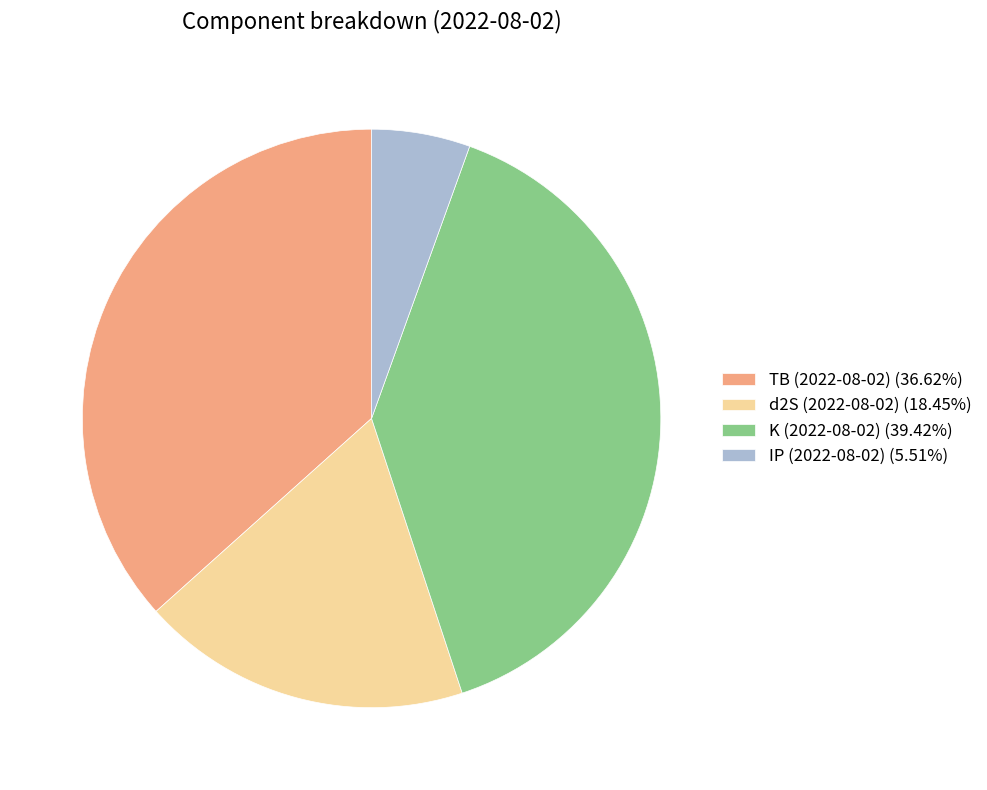

Combined, do K (2022-08-02) (39.42%) and d2S (2022-08-02) (18.45%) account for over 50%?

Yes